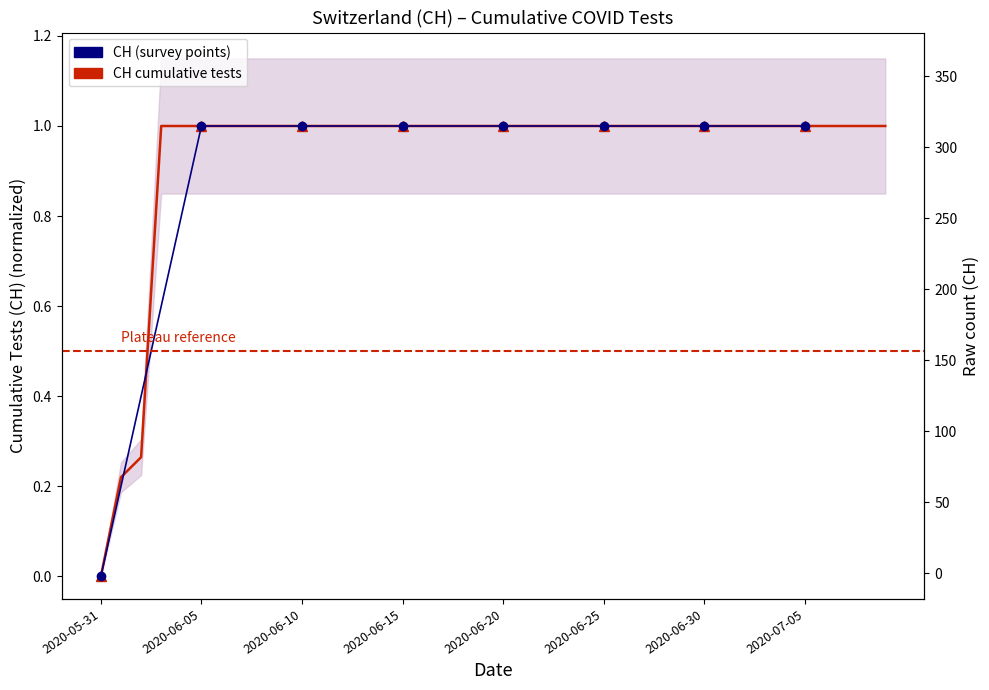

What is the maximum value shown in the chart?

1.0